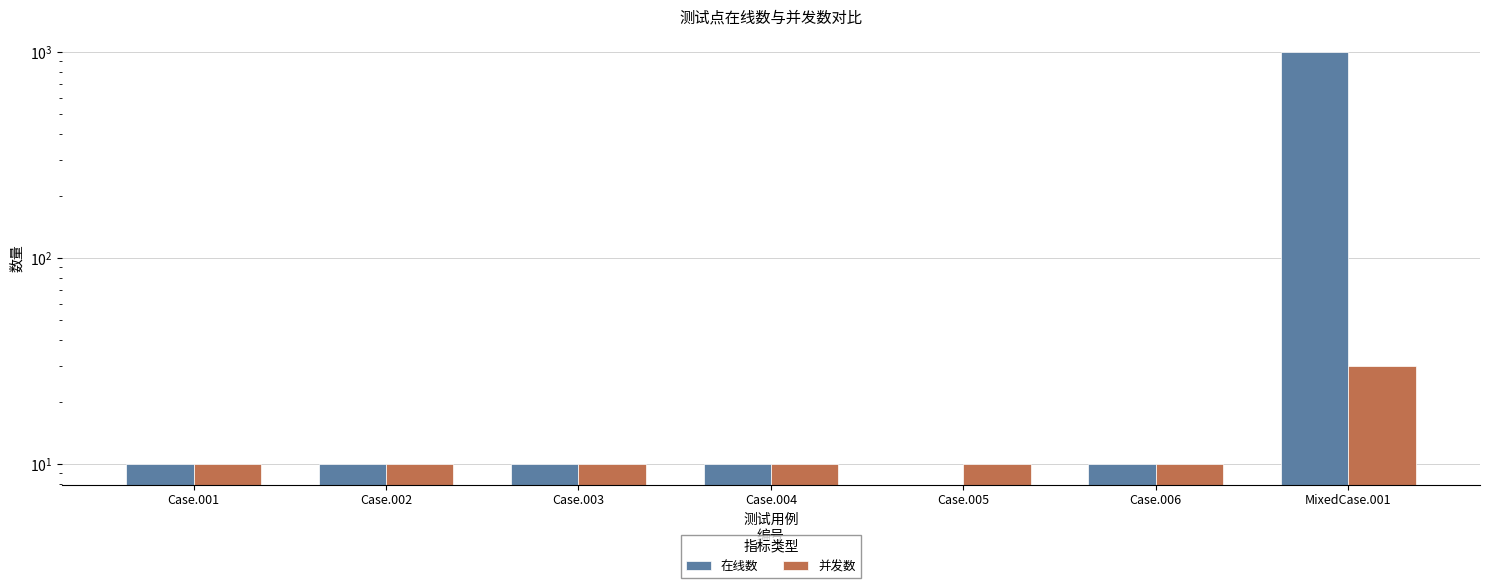

Which series has the largest range (max minus min)?

在线数